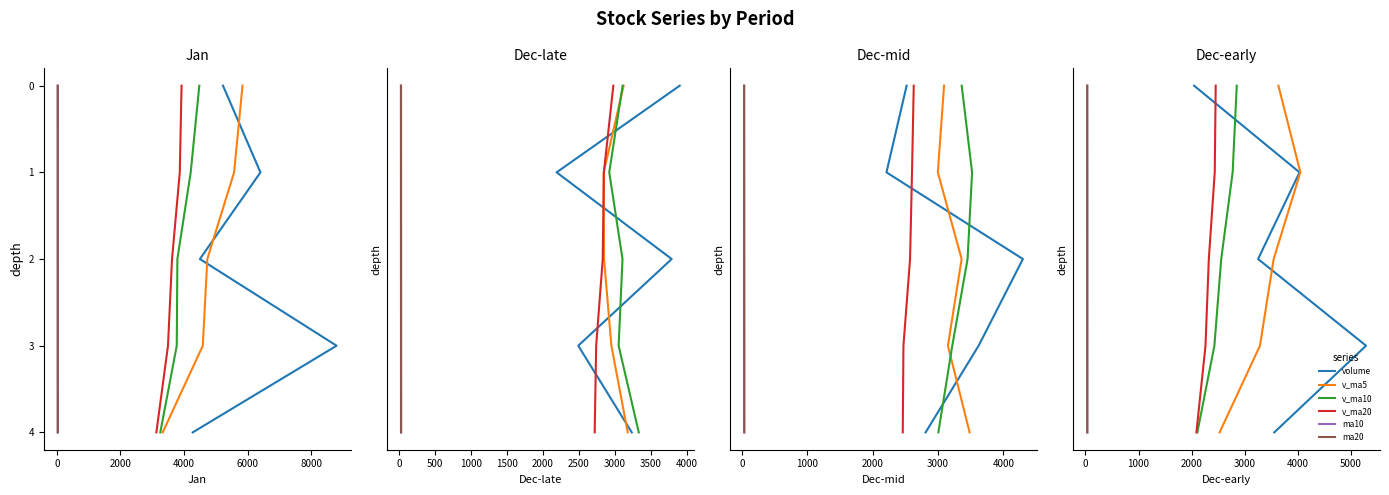

Read the volume value at 2000.

2